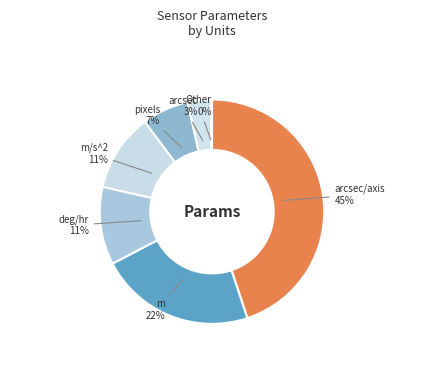

Is the sum of arcsec and deg/hr greater than half?

No